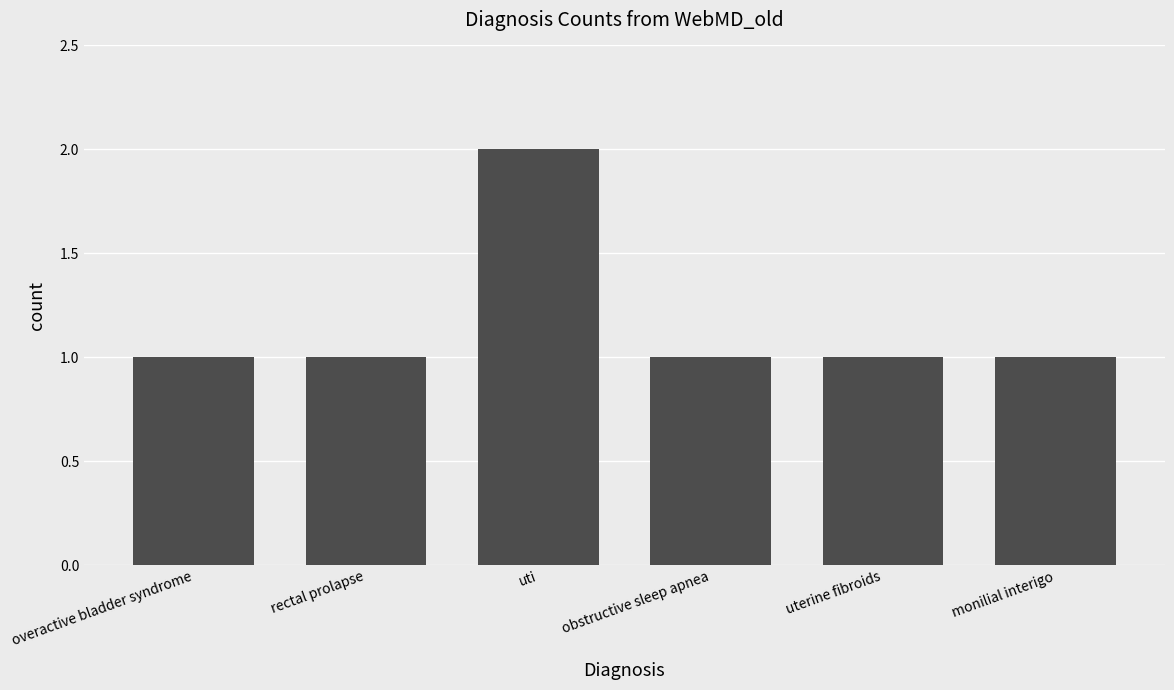

What is the label of the 1st bar from the left?

overactive bladder syndrome